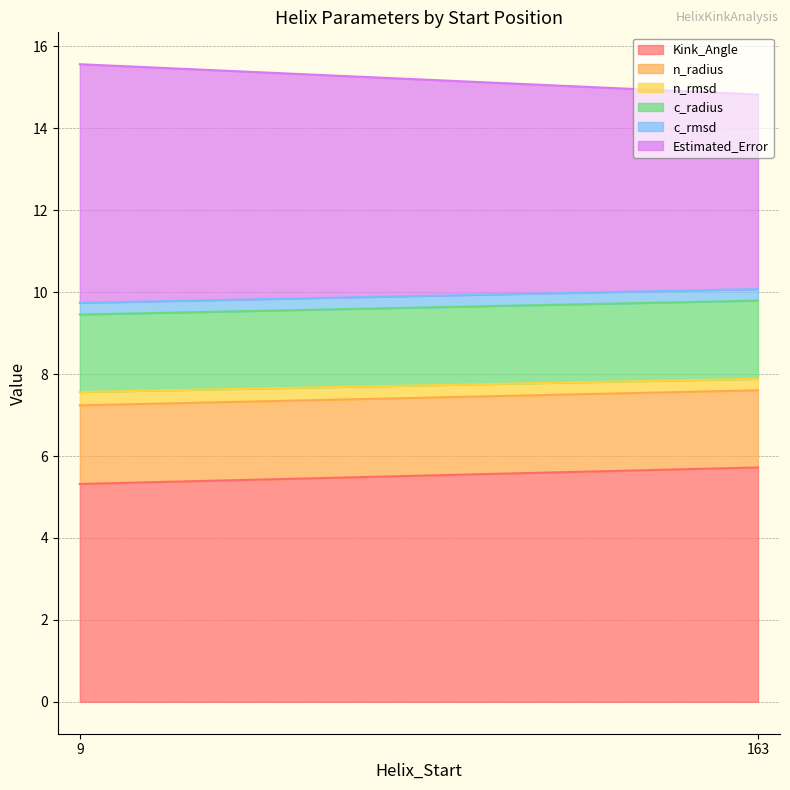

True or false: c_rmsd has a value of 0.5 at 9.

False